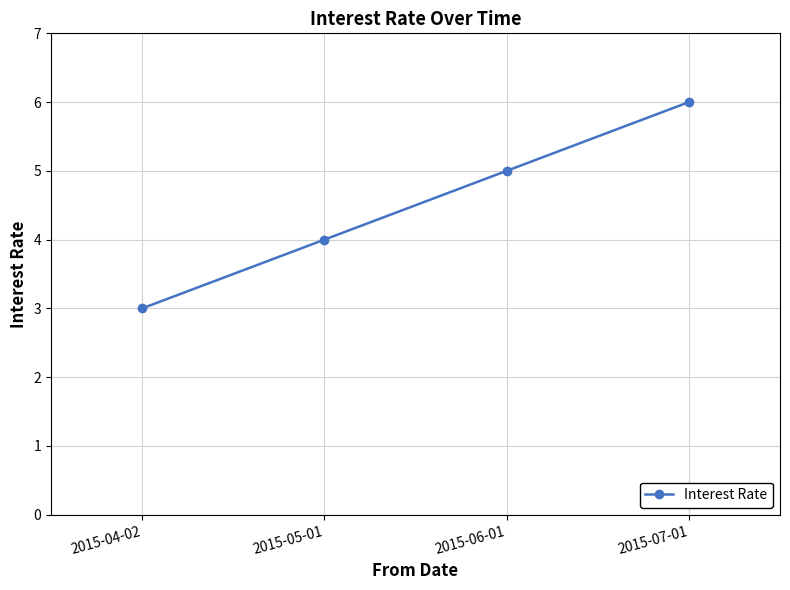

Count the number of data series in this chart.

1